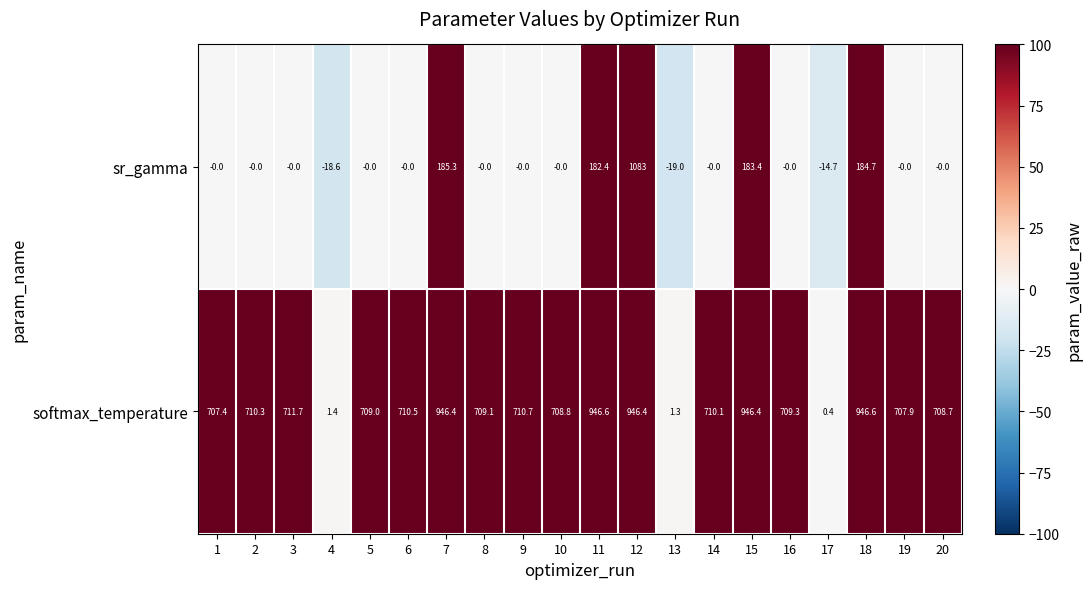

True or false: sr_gamma has a value of -18.6 at 4.

True